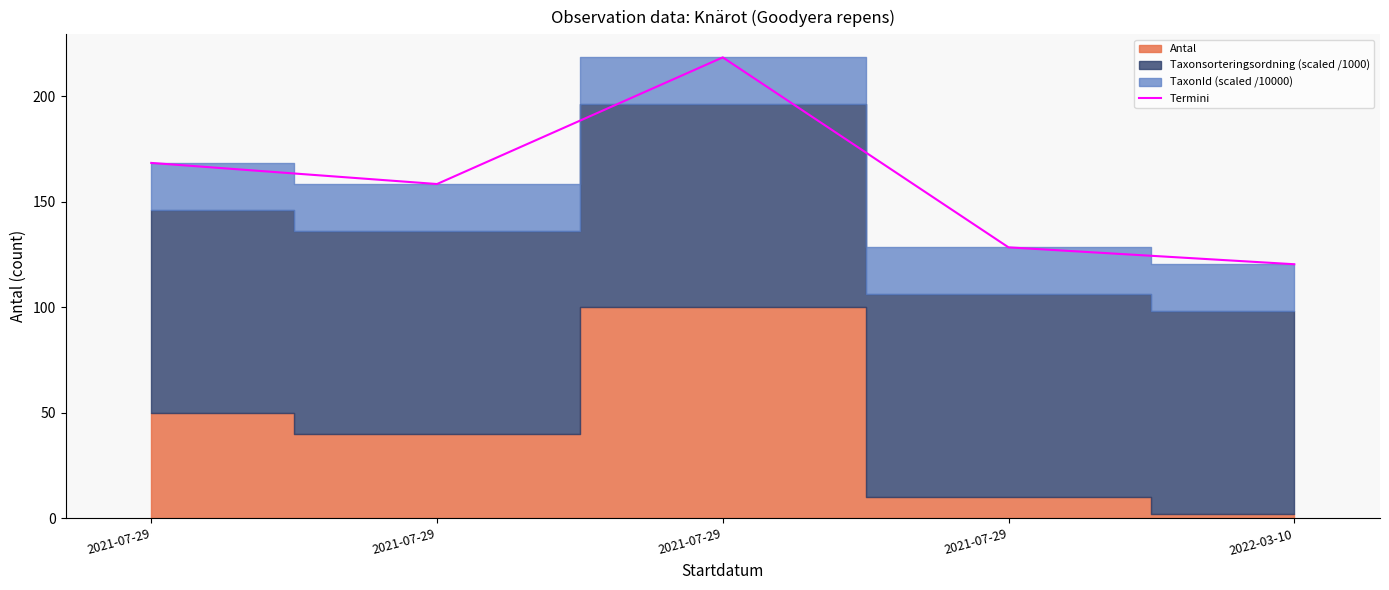

What is the difference between the maximum and minimum values?

98.0